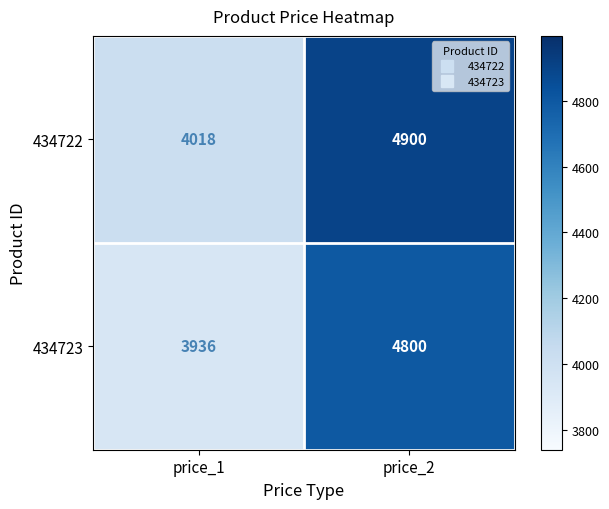

How many data points does each series have?

2